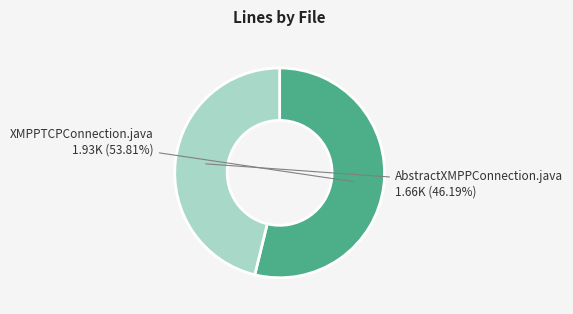

Which slice represents more than half of the pie?

XMPPTCPConnection.java